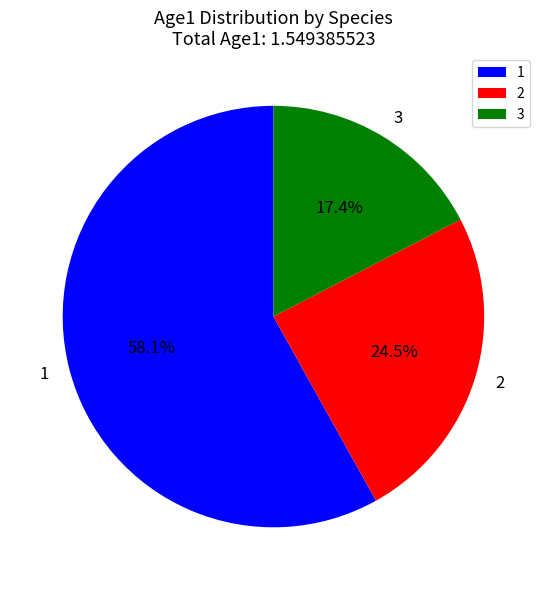

To the nearest percent, what is the difference between the largest and smallest slice percentages?

41%